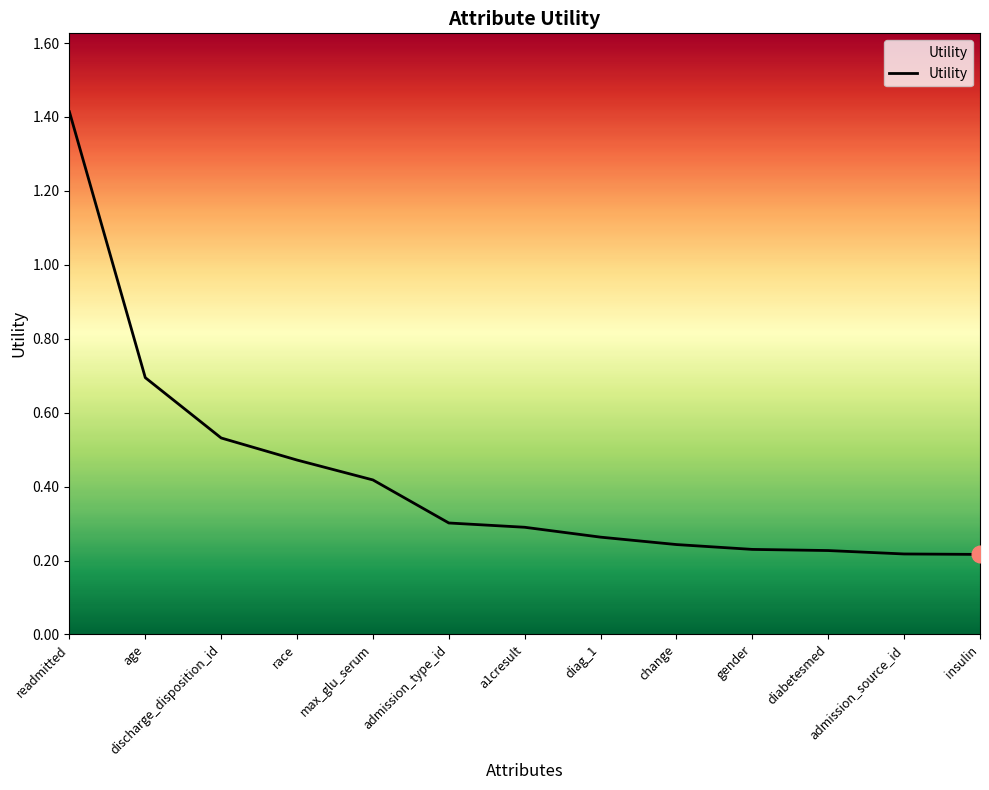

What is the difference between the maximum and minimum values?

1.2